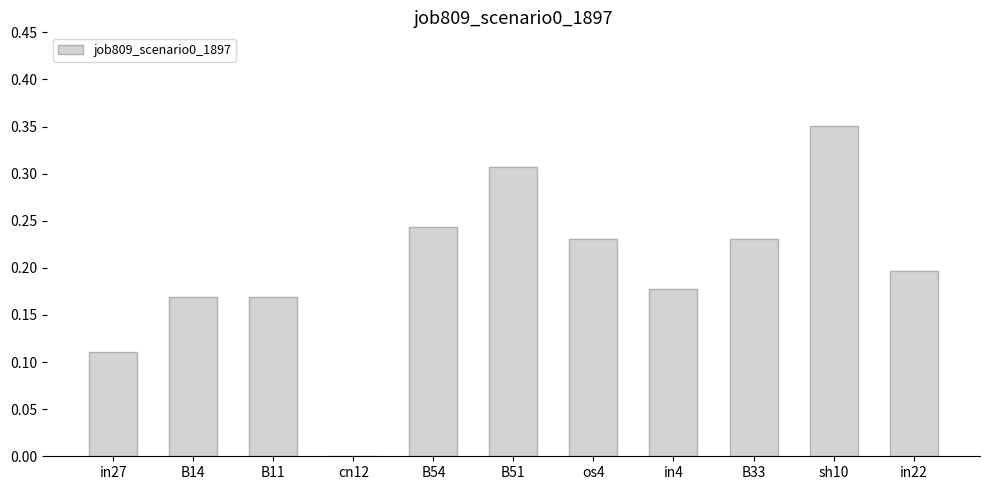

Which has a higher value, sh10 or B33?

sh10